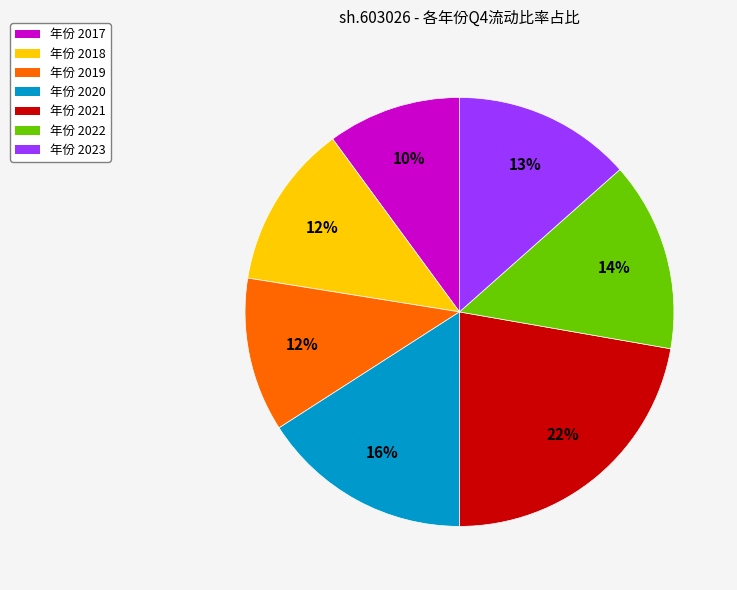

What is the smallest slice in the pie chart?

年份 2017